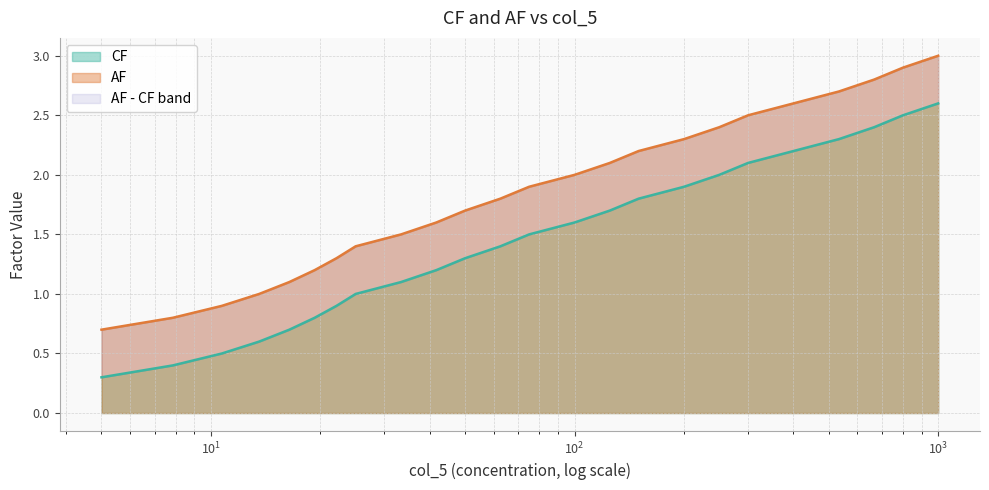

The value of AF at 300.0 is 2.5. True or false?

True